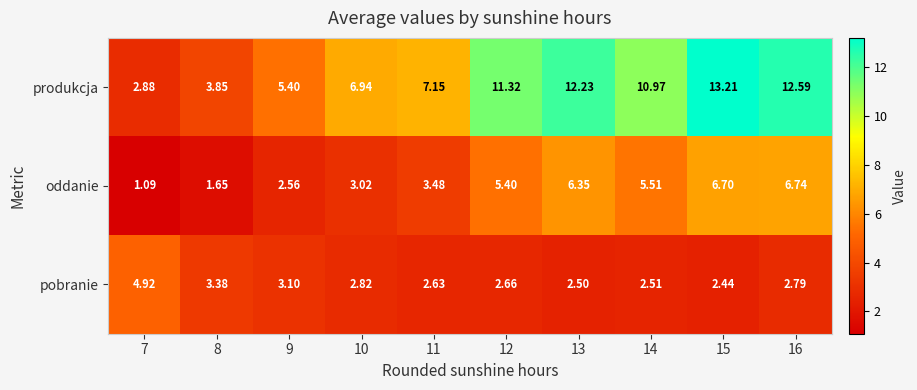

Rank the series at 9 from lowest to highest value.

oddanie, pobranie, produkcja